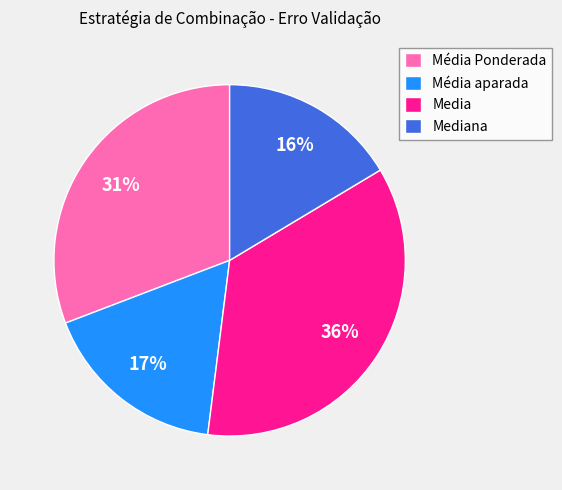

Is it true that Média aparada is 5% of the pie?

False